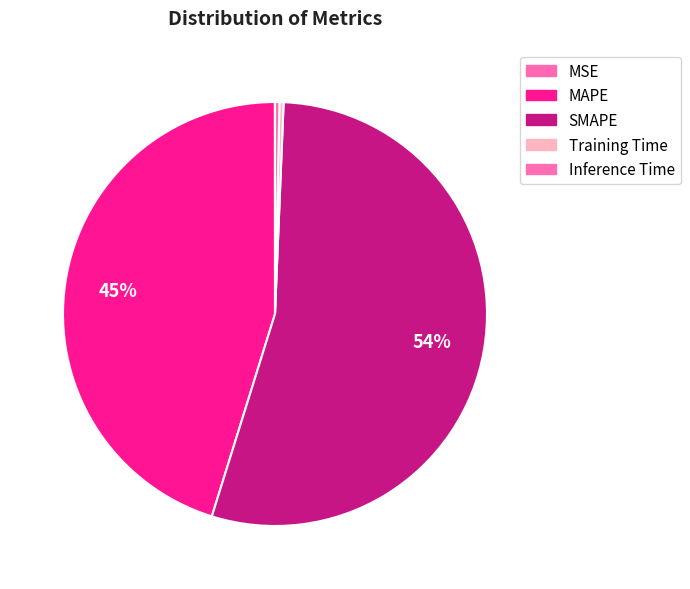

Rank the categories by value from highest to lowest.

SMAPE, MAPE, Inference Time, Training Time, MSE